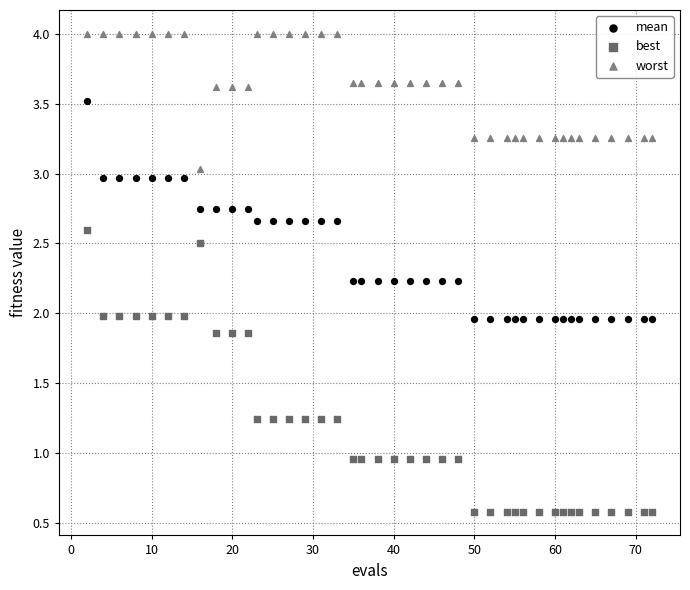

Across all data points, what is the range of X values (max minus min)?

70.0